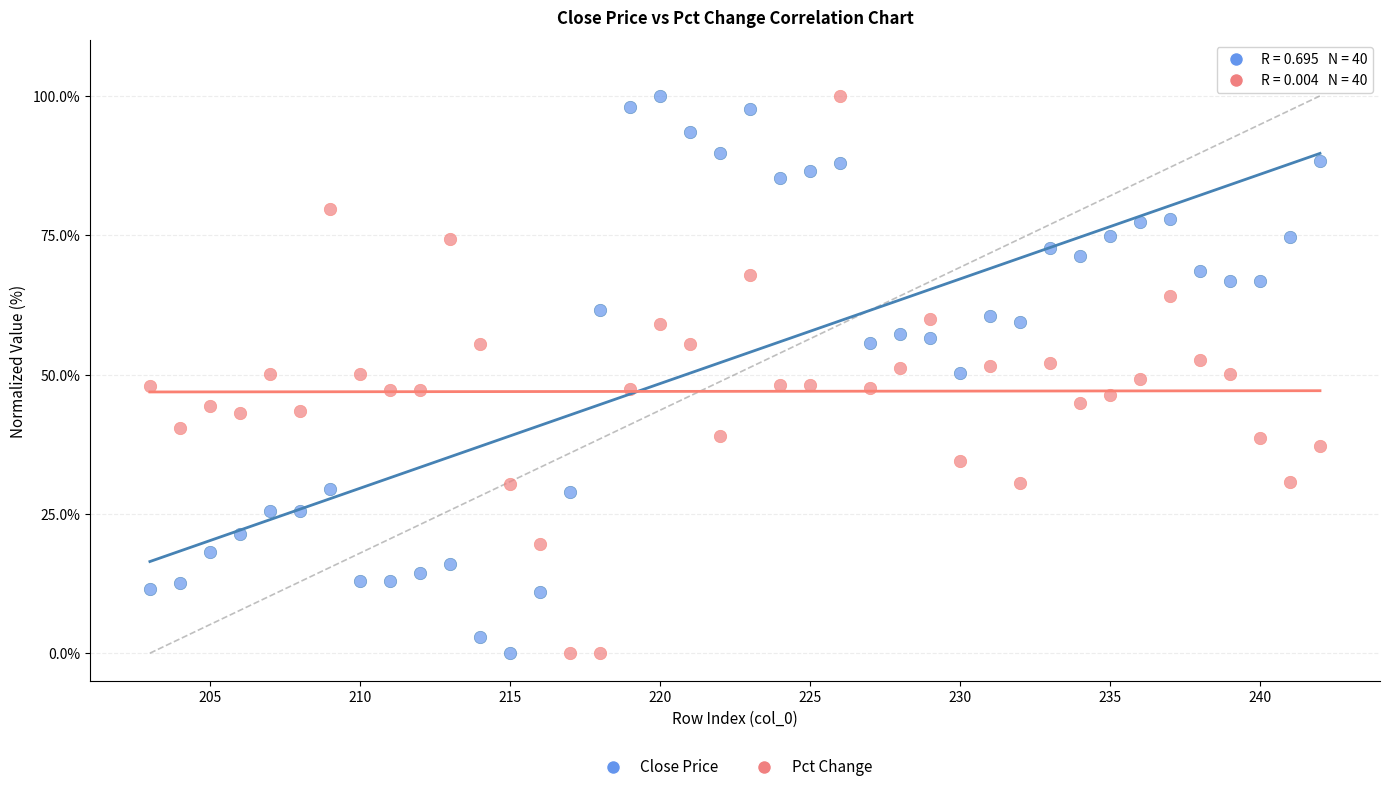

Across all data points, what is the range of Y values (max minus min)?

100.0